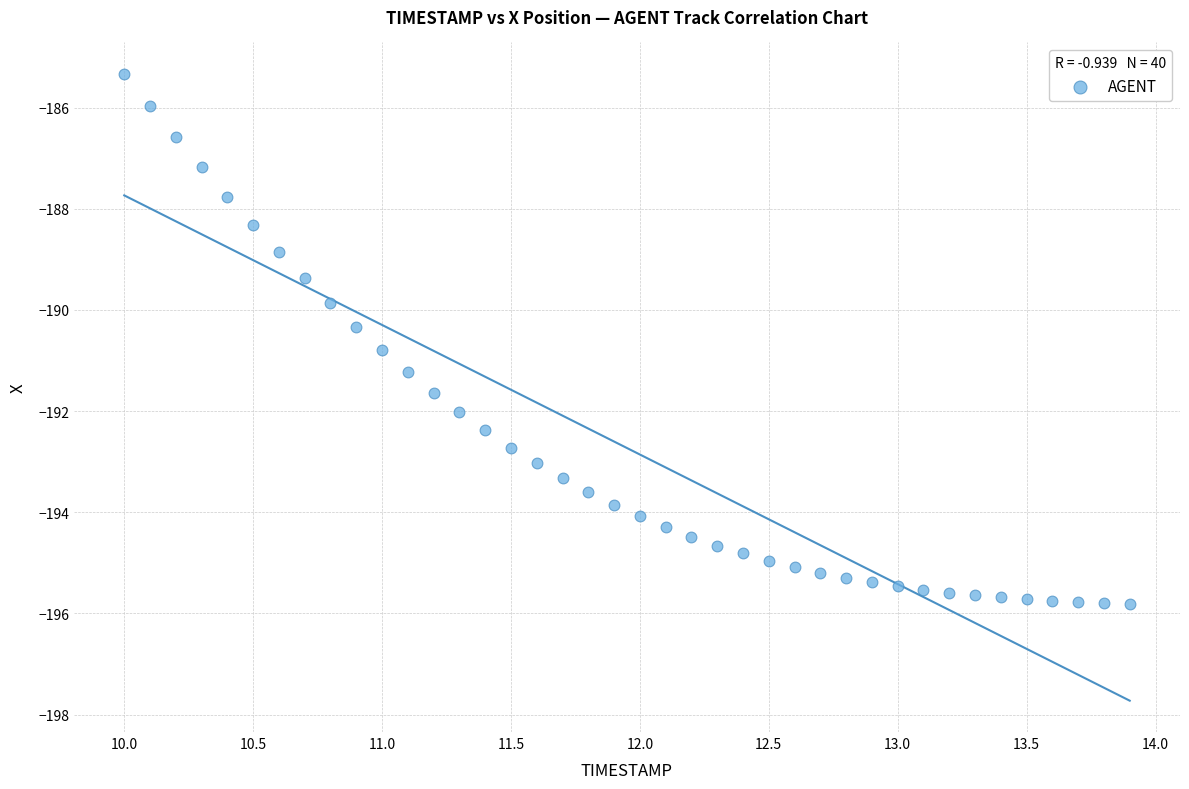

What is the range of Y values (max minus min)?

10.5